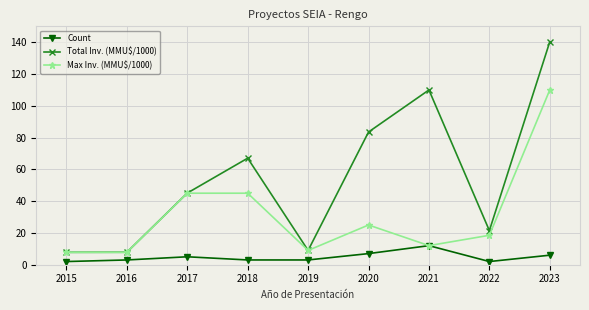

True or false: Total Inv. (MMU$/1000) and Count cross at least once.

False